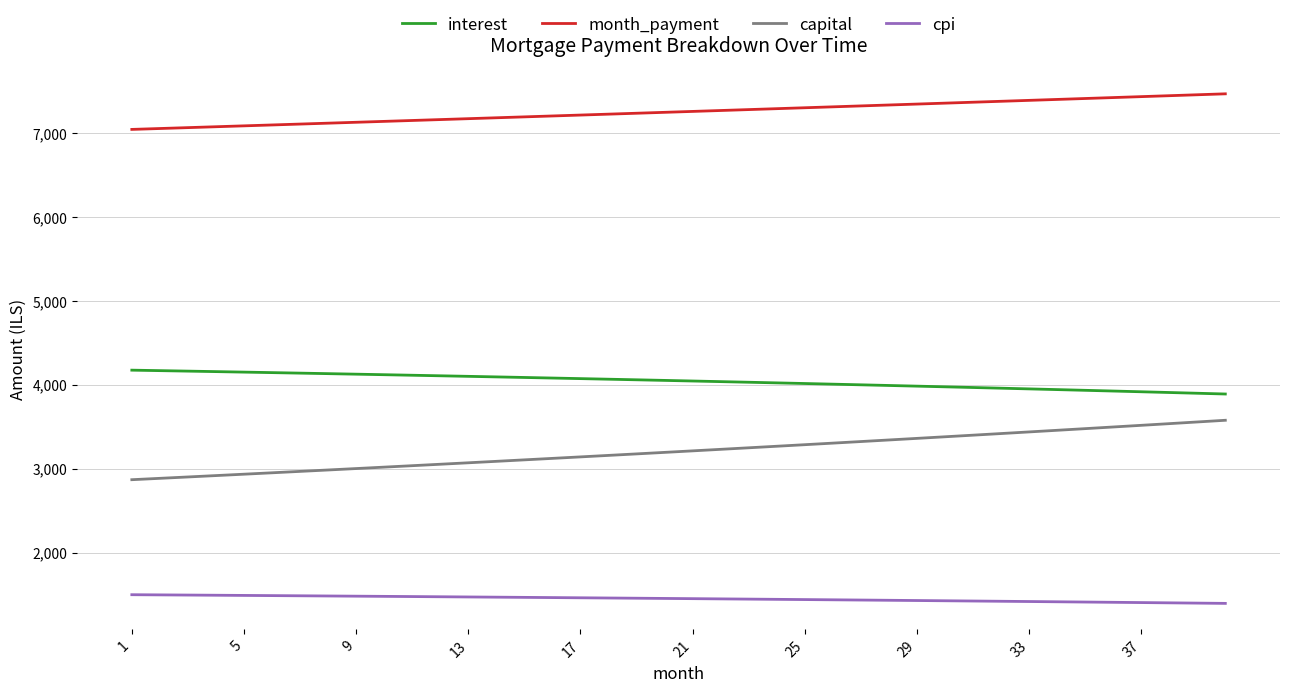

Does the chart display data point markers on the line(s)?

No